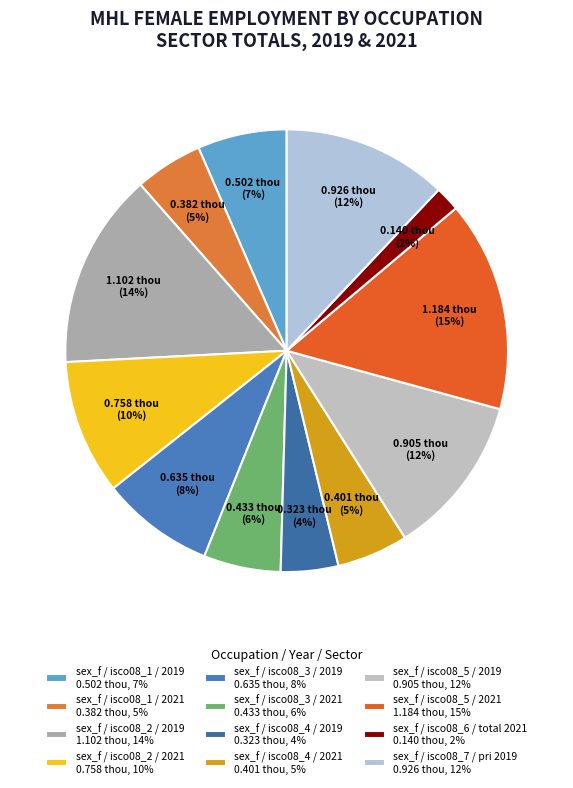

What percentage is NOT represented by sex_f / isco08_1 / 2021?

95.0%